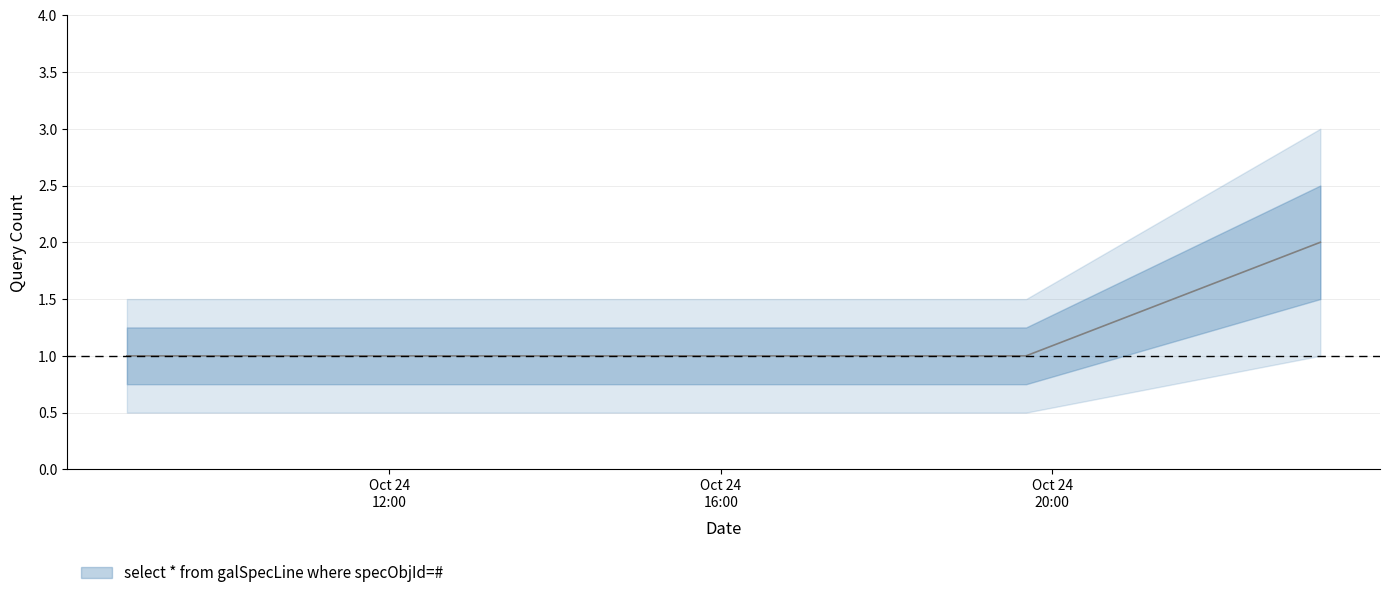

How many values are between 1 and 2?

3